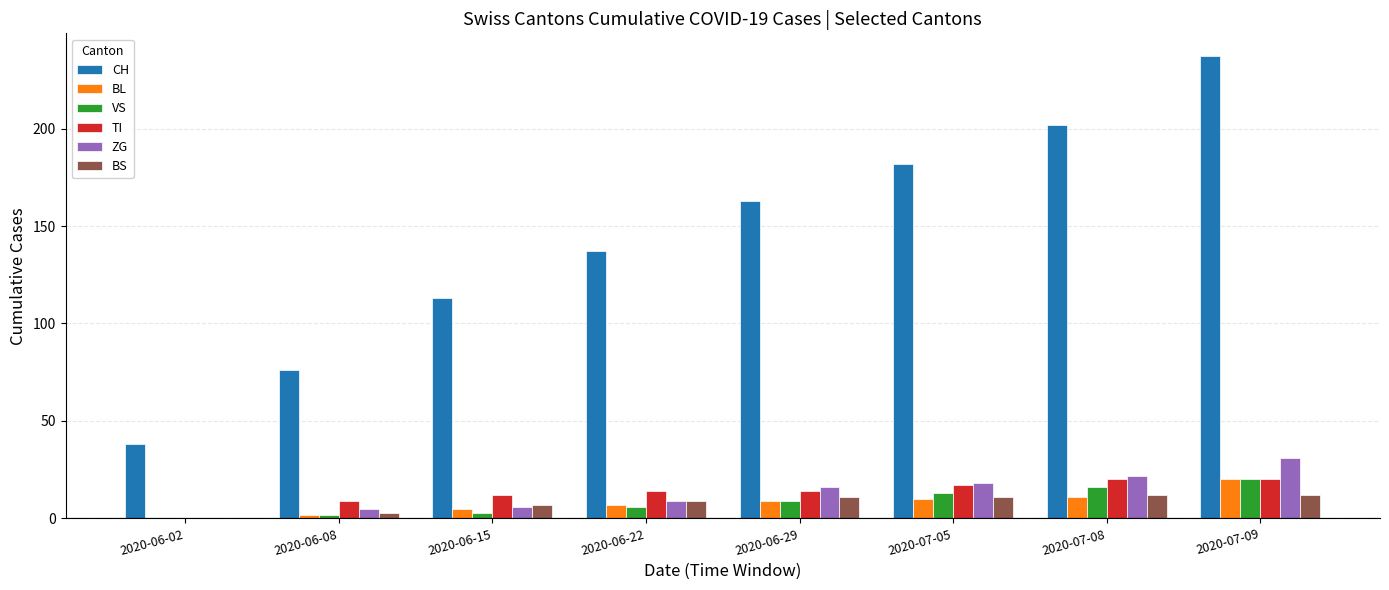

What is the sum of all CH values?

1148